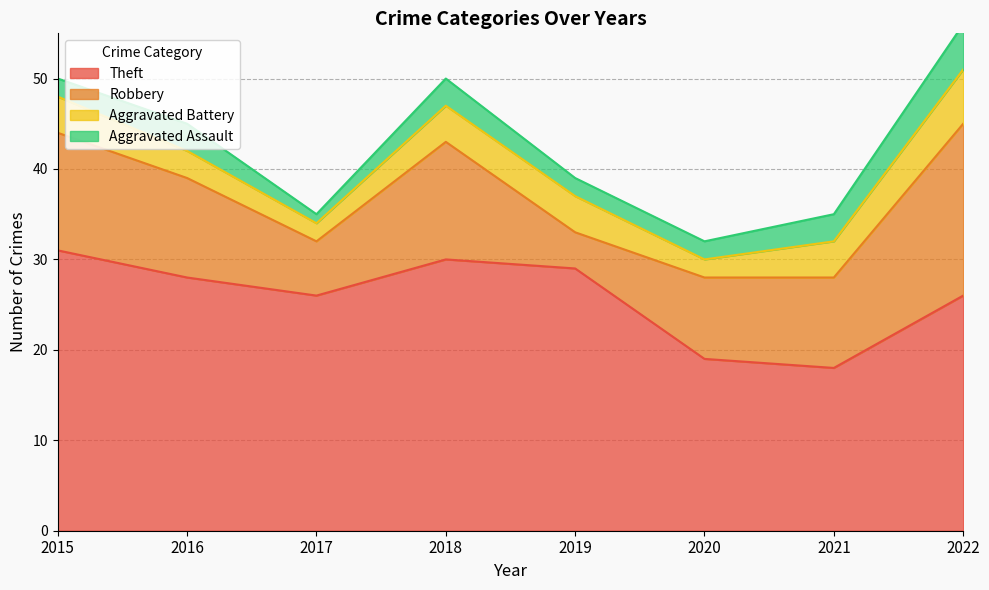

True or false: Theft and Aggravated Battery cross at least once.

False